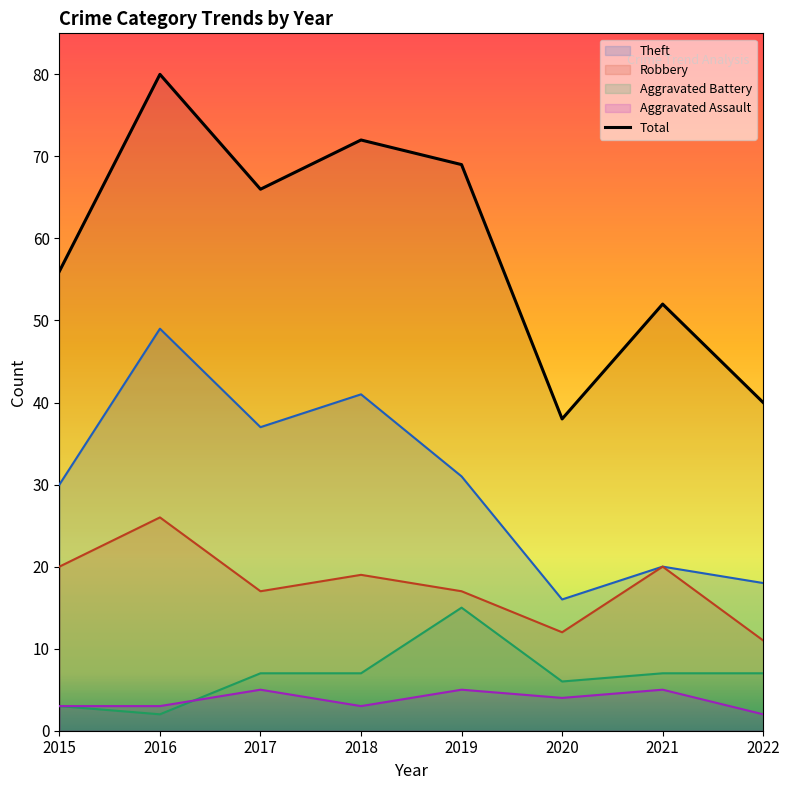

How many lines are shown in the chart?

5